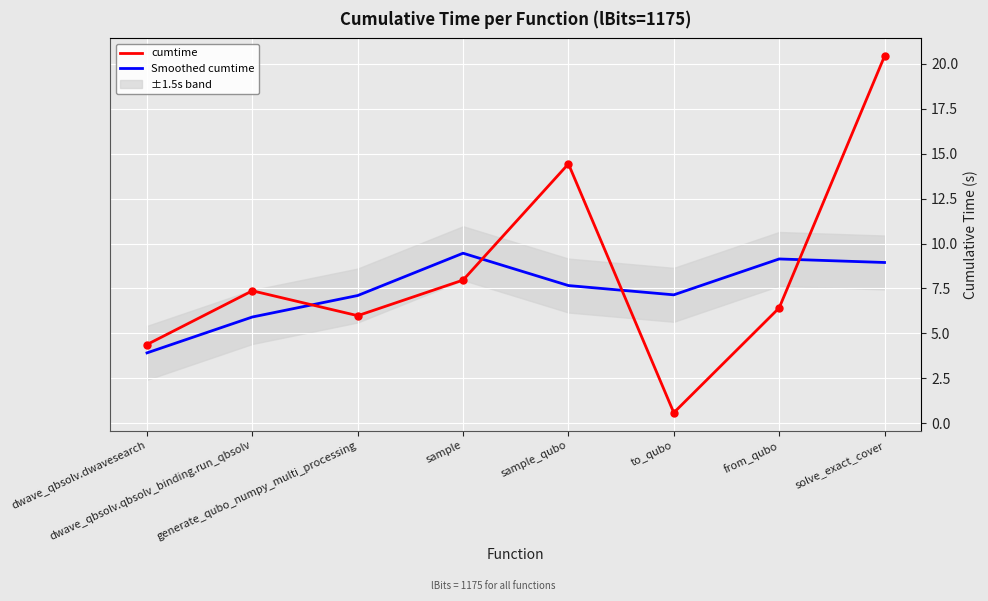

Reading right to left, transcribe all the data shown in this chart.

cumtime: solve_exact_cover=20.4	from_qubo=6.4	to_qubo=0.6	sample_qubo=14.4	sample=8.0	generate_qubo_numpy_multi_processing=6.0	dwave_qbsolv.qbsolv_binding.run_qbsolv=7.4	dwave_qbsolv.dwavesearch=4.4
Smoothed cumtime: solve_exact_cover=8.9	from_qubo=9.1	to_qubo=7.1	sample_qubo=7.7	sample=9.5	generate_qubo_numpy_multi_processing=7.1	dwave_qbsolv.qbsolv_binding.run_qbsolv=5.9	dwave_qbsolv.dwavesearch=3.9